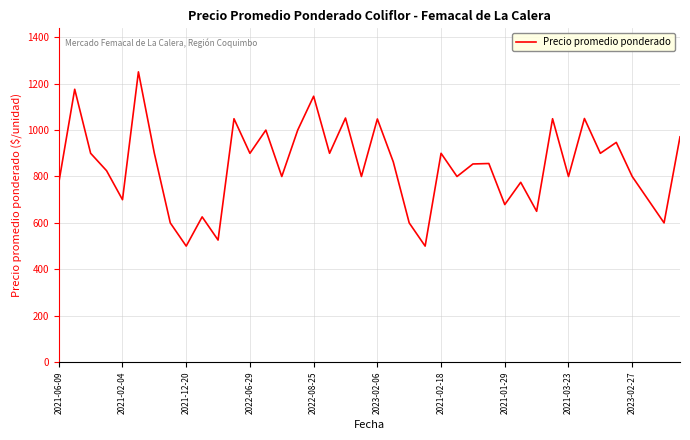

What is the greatest value displayed?

1251